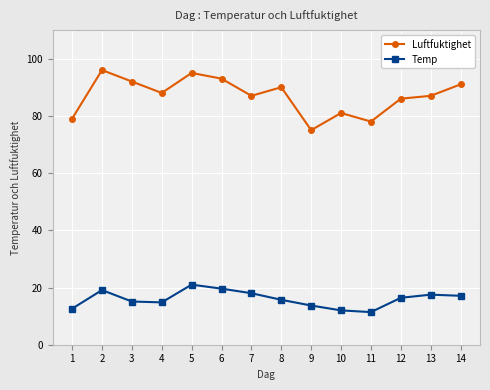

True or false: Temp has more than 0 points higher than both neighbors.

True